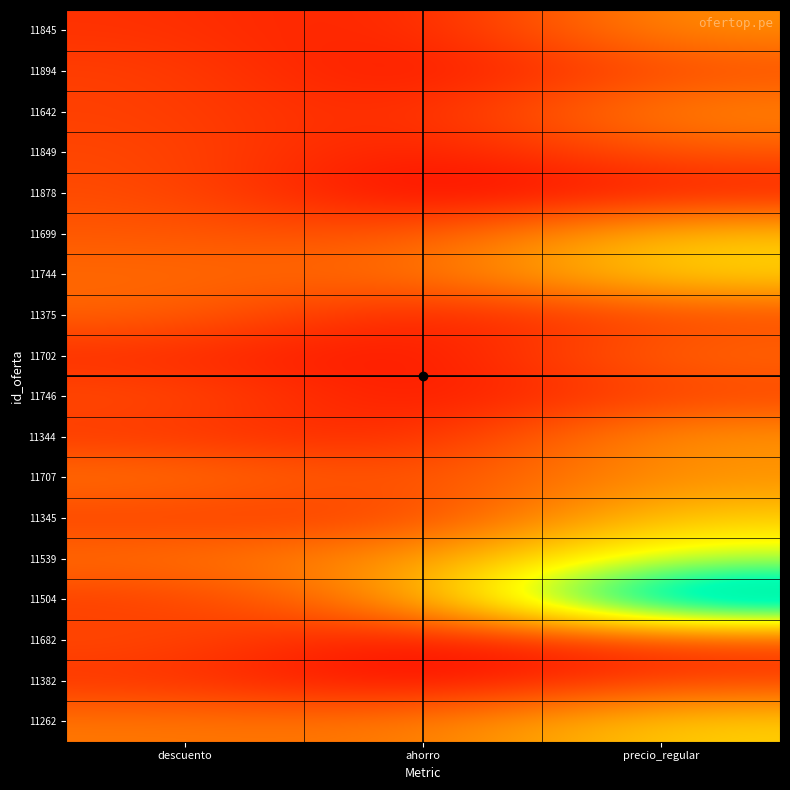

What is the spread (max minus min) of values at precio_regular?

199.0